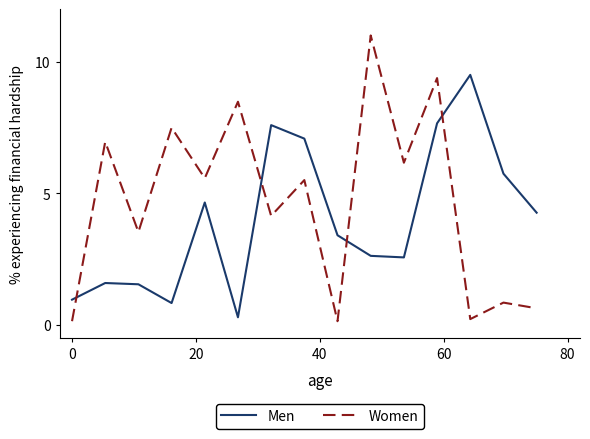

List the series in order of their overall mean, lowest first.

Men, Women